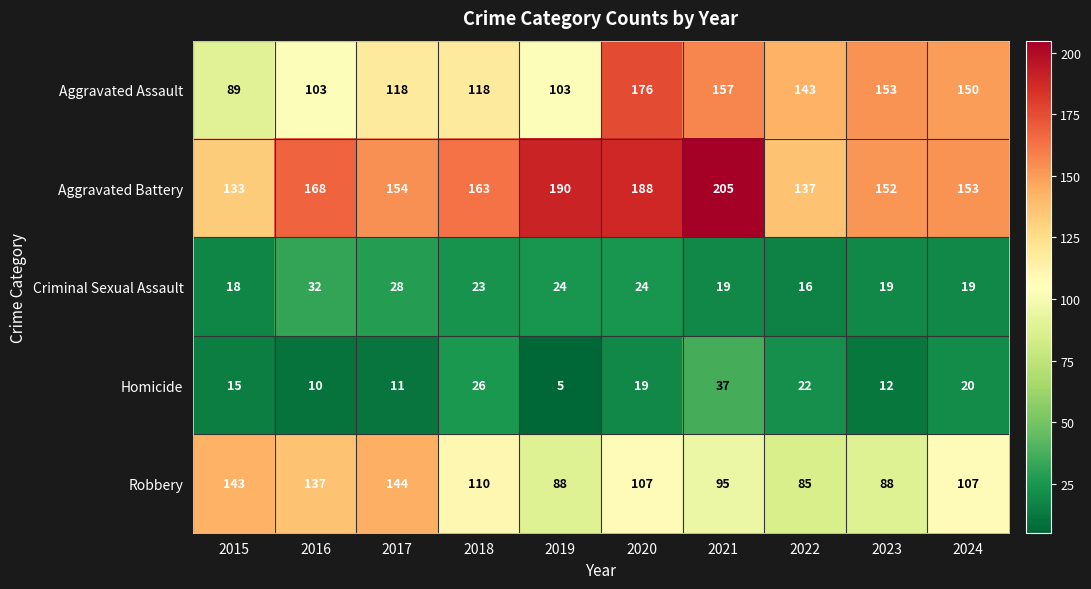

Which series has the largest range (max minus min)?

Aggravated Assault